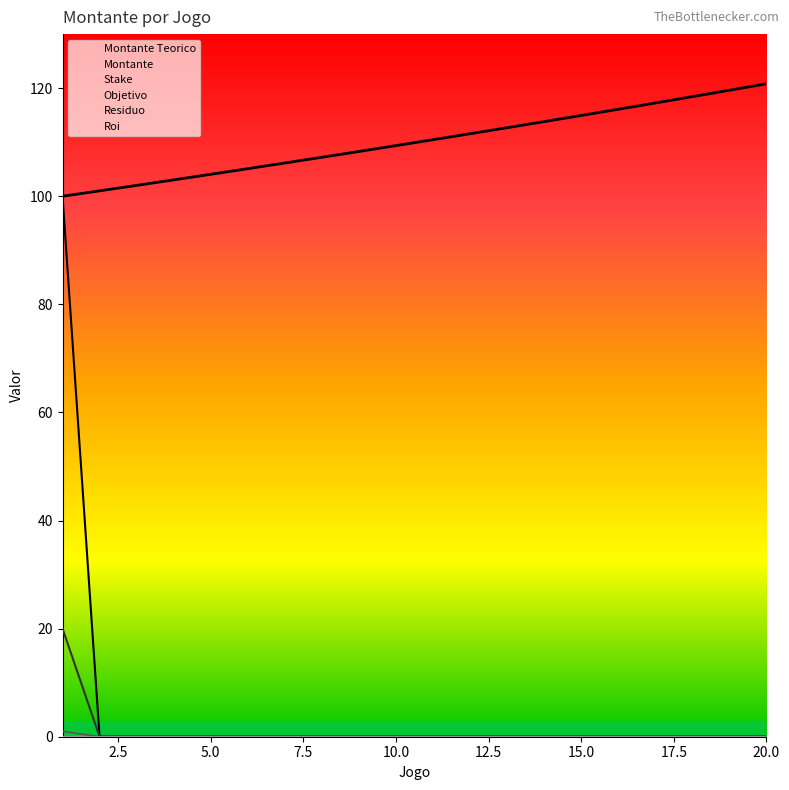

At which label is Objetivo closest to 0?

2.5